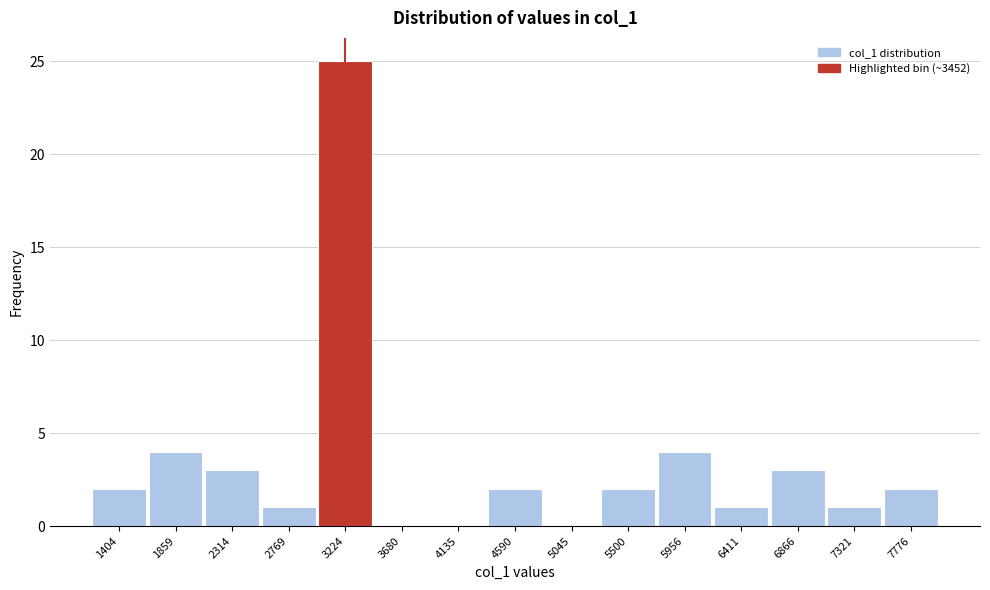

Reading left to right, extract all data points from this chart.

1404=2	1859=4	2314=3	2769=1	3224=25	3680=0	4135=0	4590=2	5045=0	5500=2	5956=4	6411=1	6866=3	7321=1	7776=2